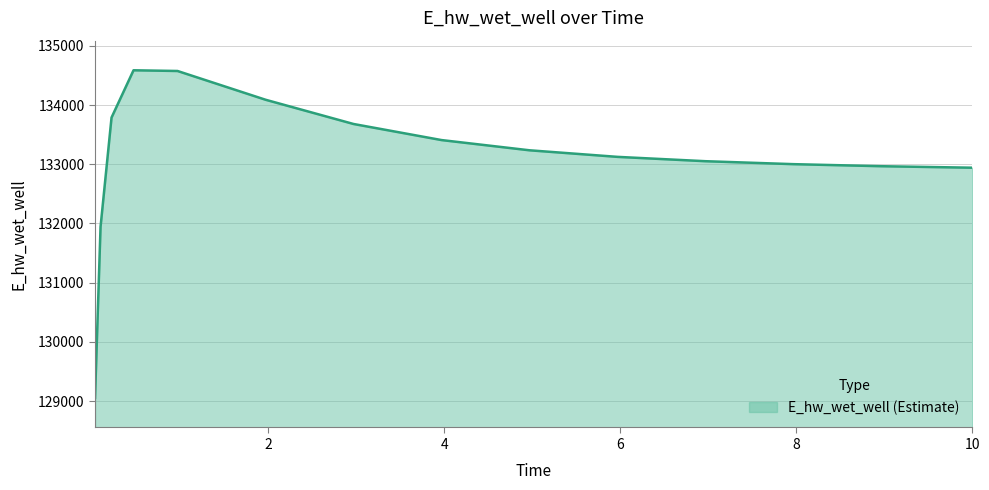

What is the minimum value shown in the chart?

129054.8